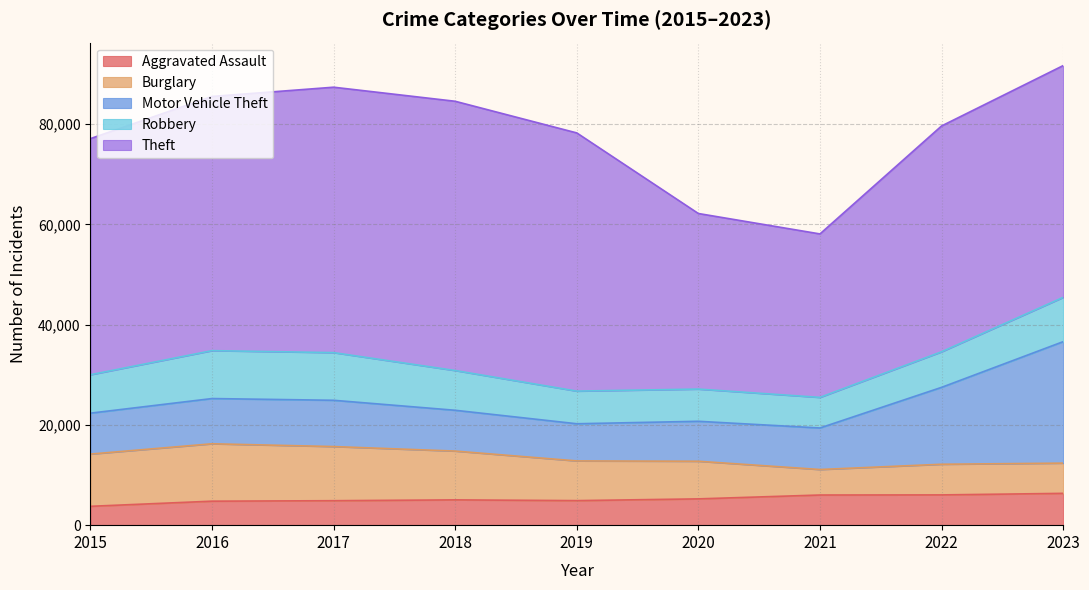

At which category is the sum across all series the highest?

2023